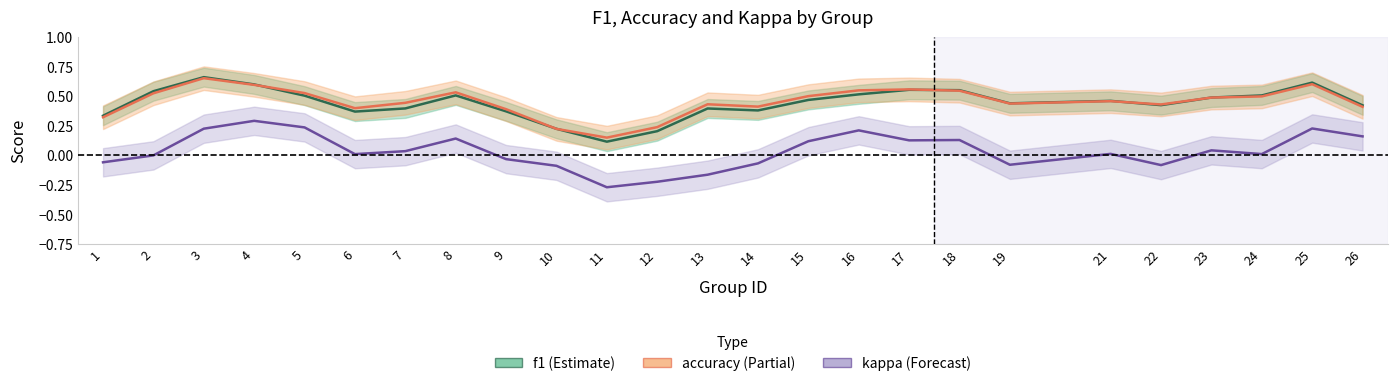

What is the difference between the f1 values at 18 and 13?

0.2